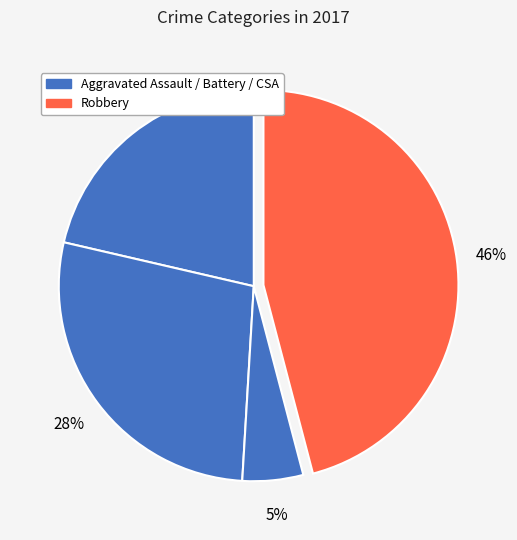

Which slice is the largest?

Robbery